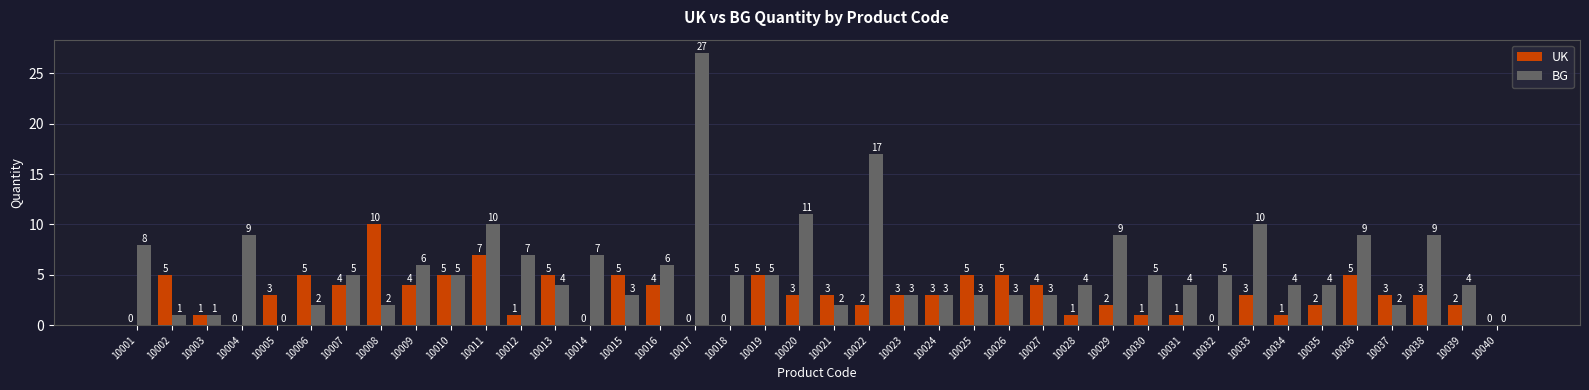

Does the chart contain stacked bars?

No